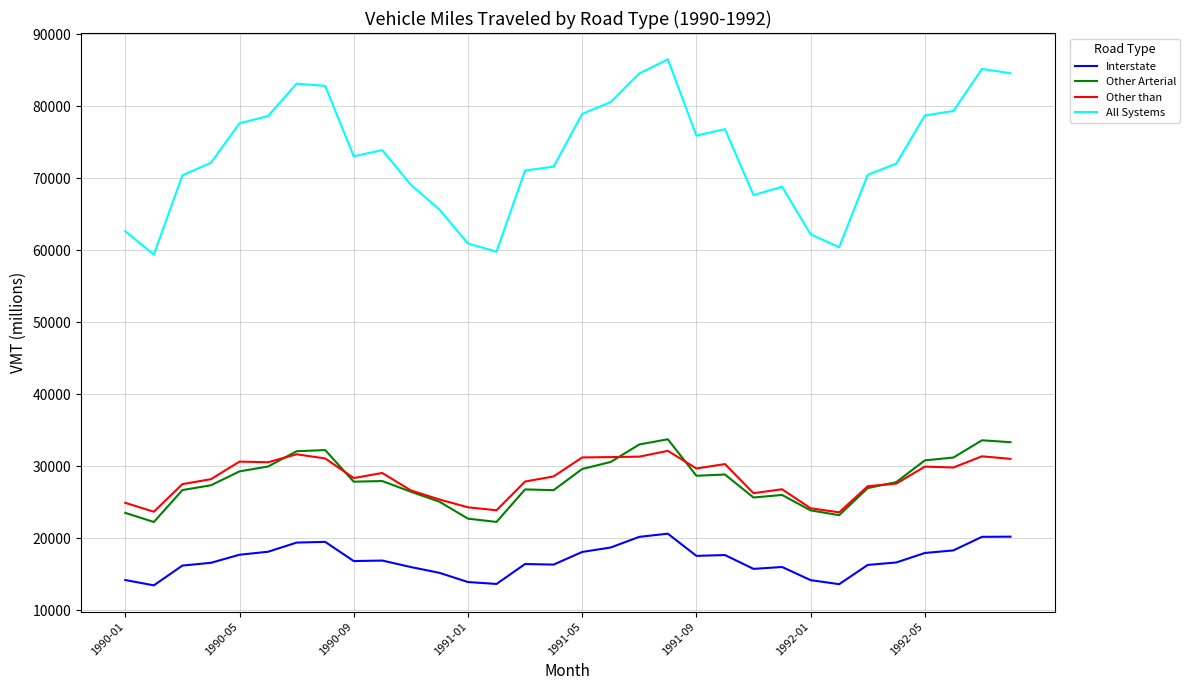

Count the number of data series in this chart.

4